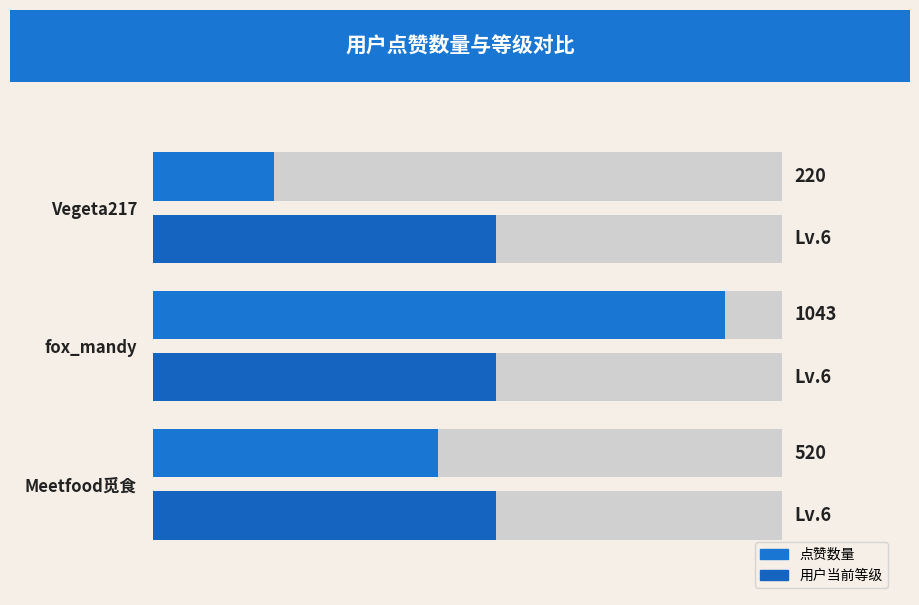

How many values in the 点赞数量 series are below 520?

1